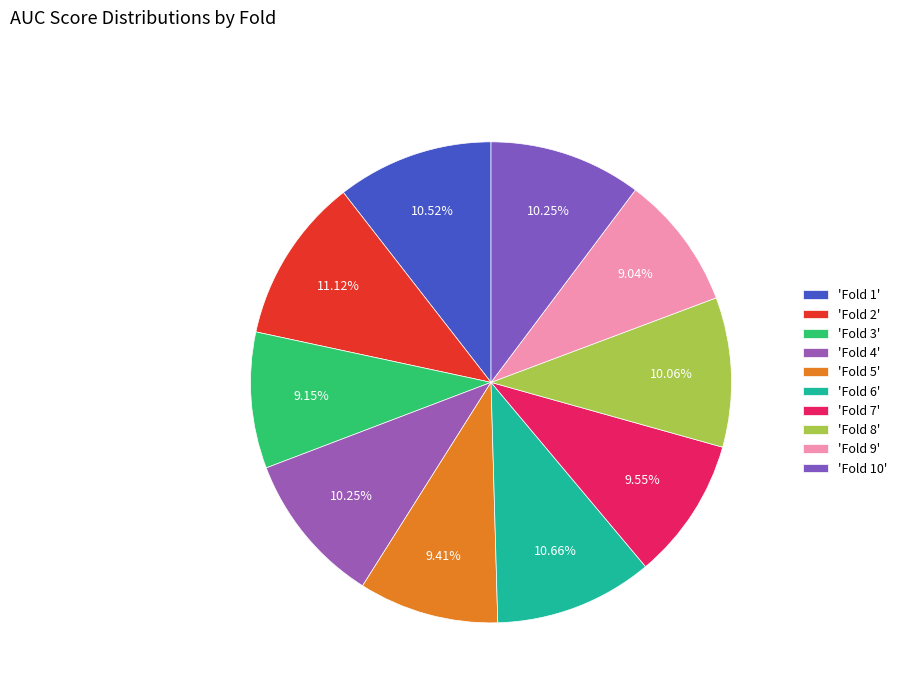

How many segments does this pie chart have?

10